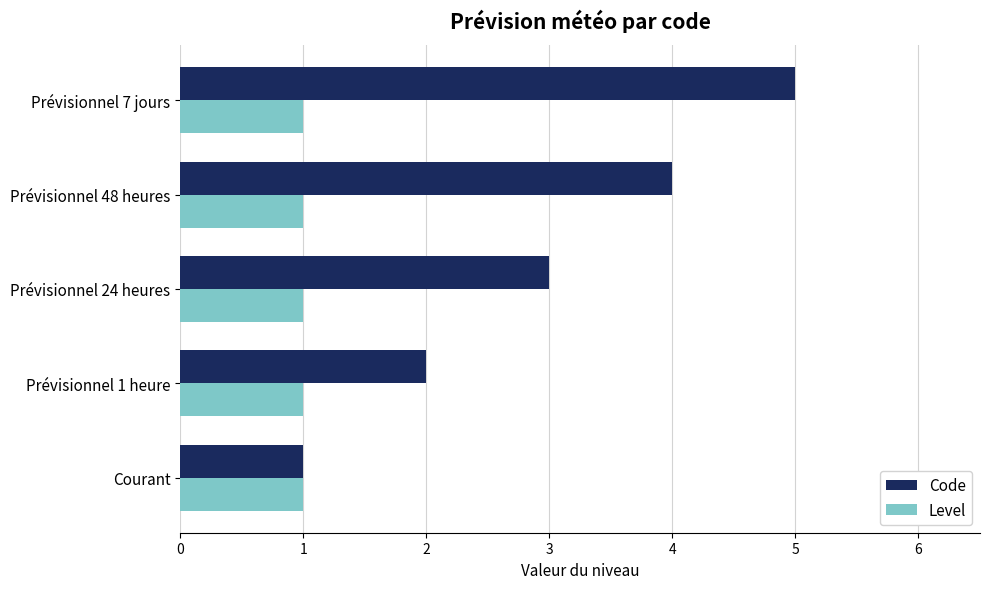

What is the total value across all series at Prévisionnel 7 jours?

6